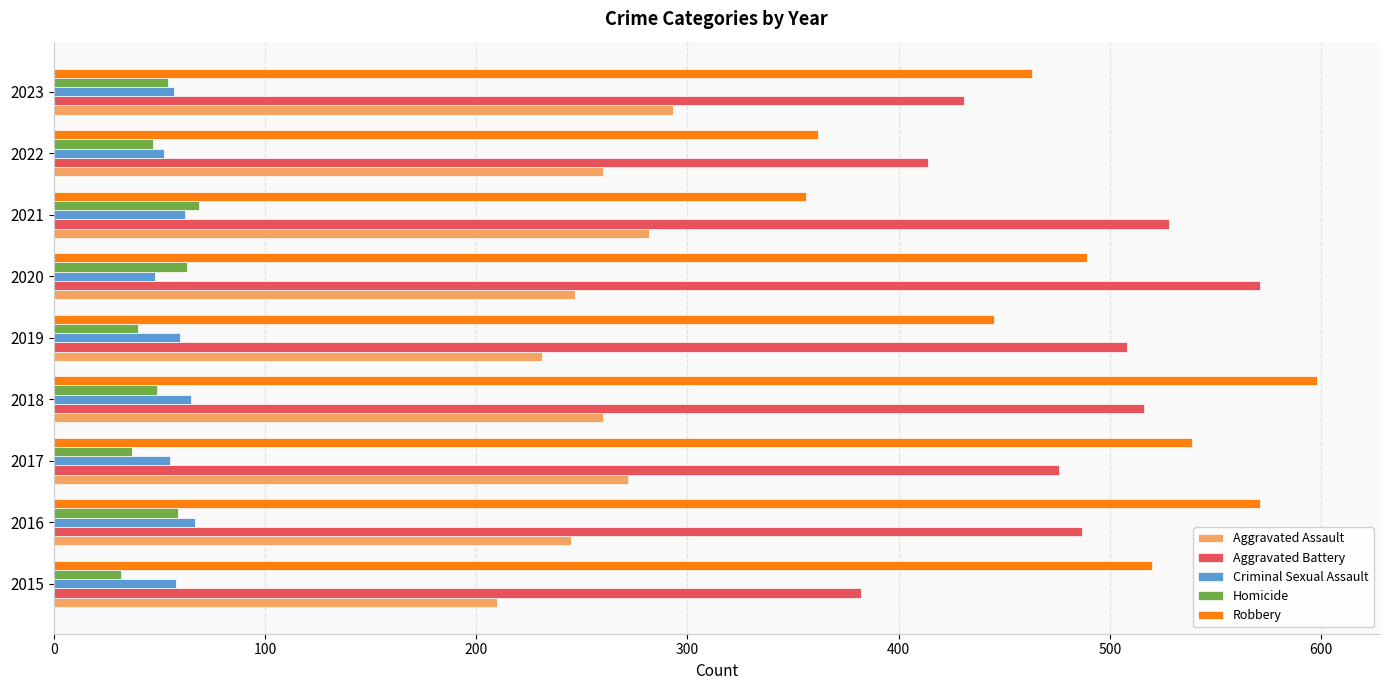

The Criminal Sexual Assault series shows 67 at 2016. True or false?

True